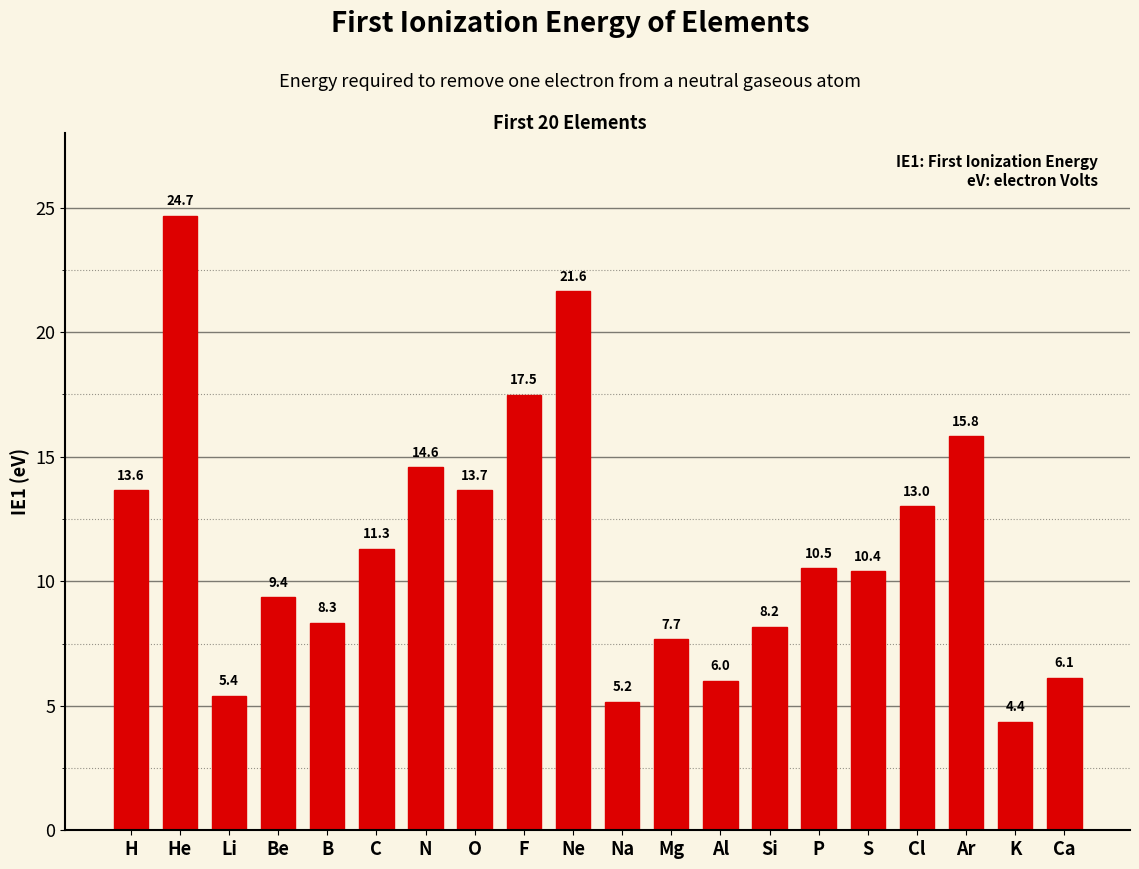

The chart shows a value of 17.5 at F. True or false?

True